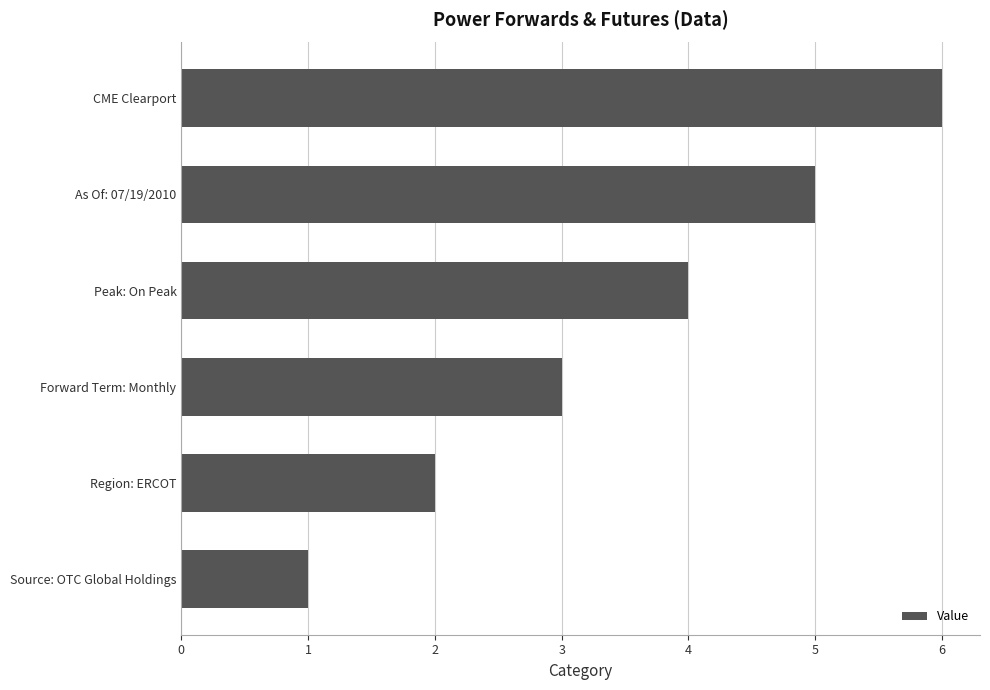

Count the number of data series in this chart.

1